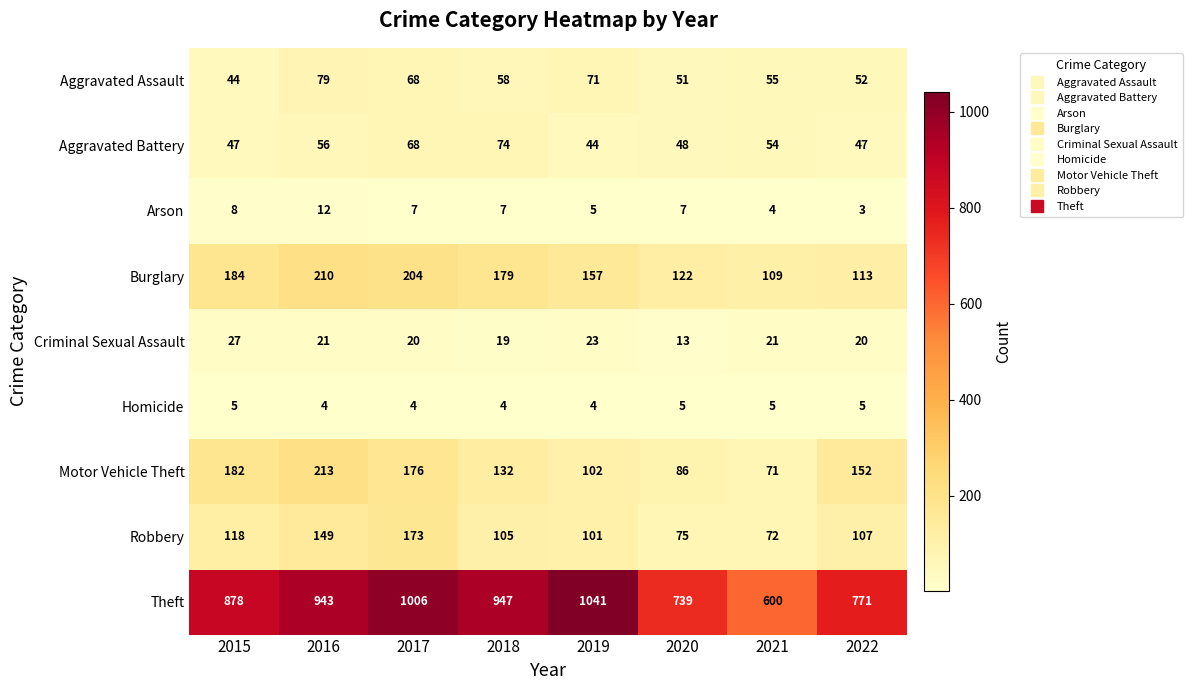

At how many categories does at least one series exceed 96?

8